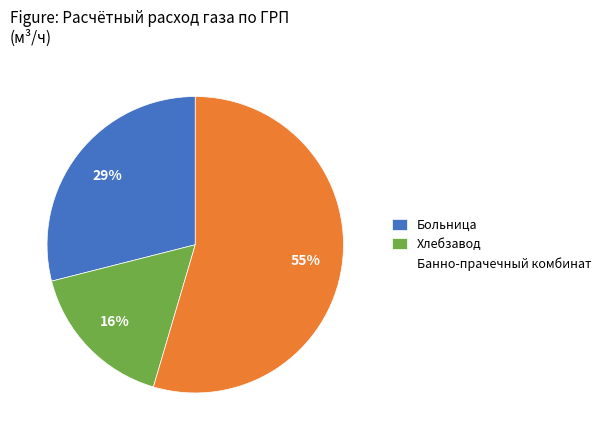

True or false: Больница accounts for 39% of the total.

False